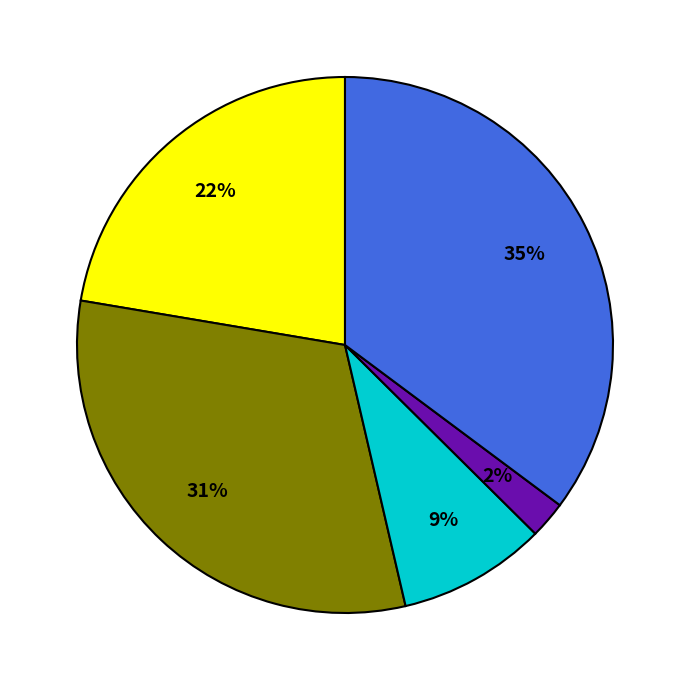

Is there any slice that represents more than half of the pie?

No